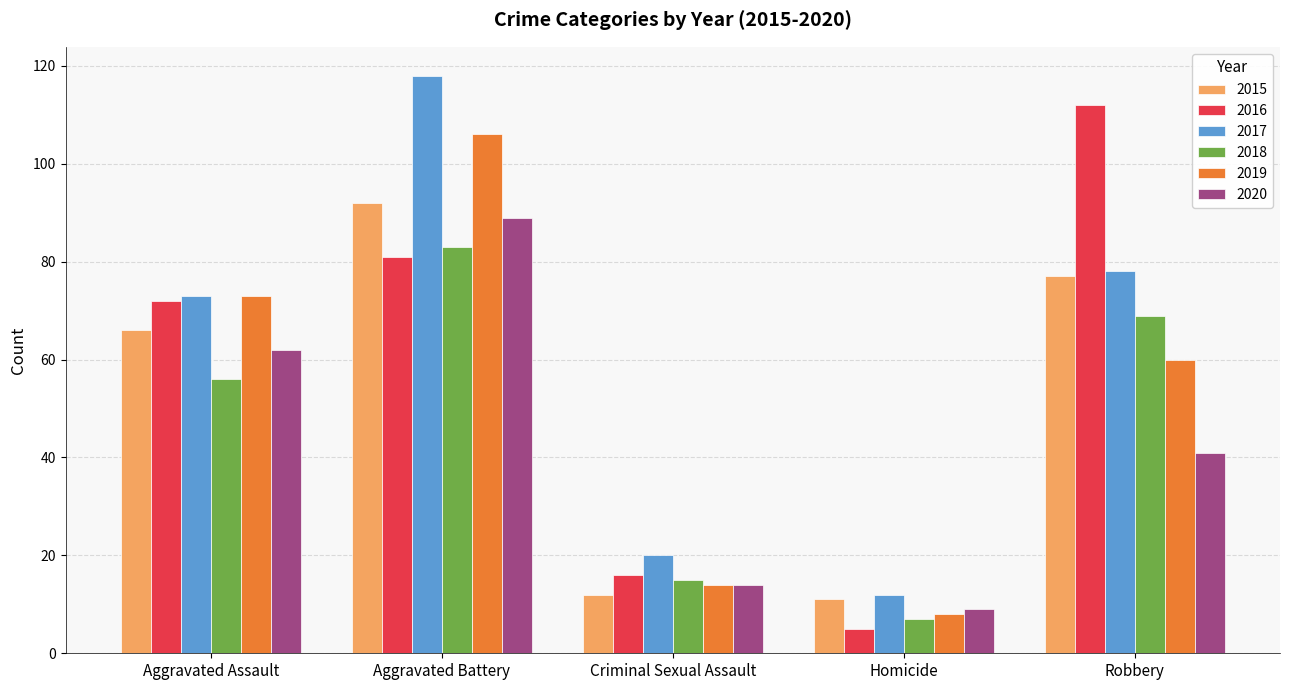

Are the bars horizontal?

No